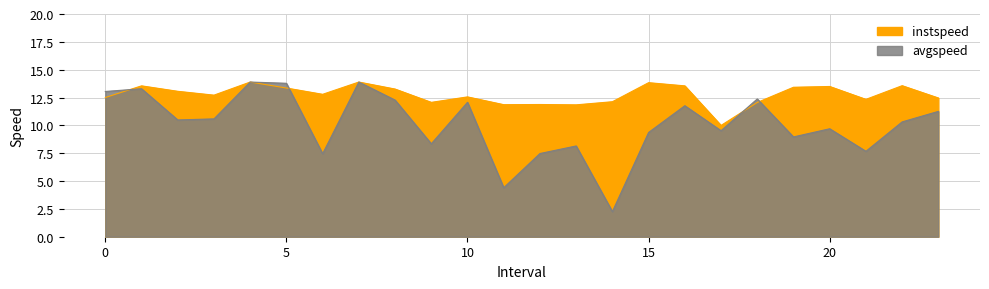

Which series changed the most between 6.0 and 15.0?

avgspeed